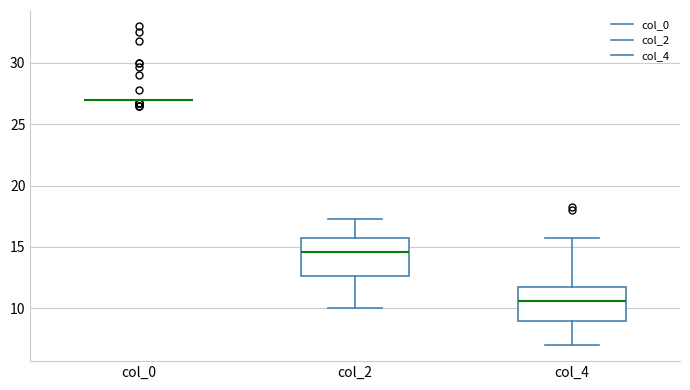

Reading left to right, read every box against the y-axis: the position of its median line, the range the box covers, and the ends of its whiskers. The values are not printed on the chart, so give them approximately, as read against the axis.

col_0: box collapsed to a line at 27.0, whiskers 27.0 to 27.0
col_2: median 14.5, box 12.5 to 15.5, whiskers 10.0 to 17.5
col_4: median 10.5, box 9.0 to 12.0, whiskers 7.0 to 16.0